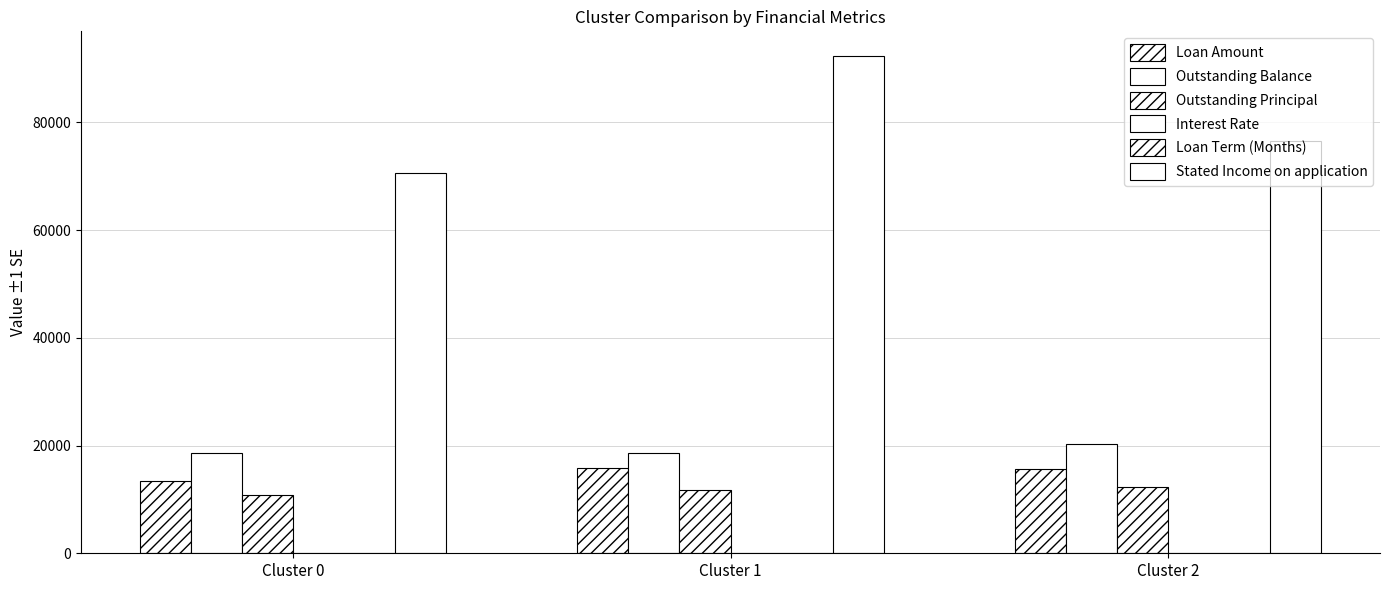

Reading left to right, what are all the values shown in this chart?

Loan Amount: Cluster 0=13507.5	Cluster 1=15888.3	Cluster 2=15584.9
Outstanding Balance: Cluster 0=18563.8	Cluster 1=18570.3	Cluster 2=20297.4
Outstanding Principal: Cluster 0=10910.1	Cluster 1=11735.7	Cluster 2=12269.5
Interest Rate: Cluster 0=0.3	Cluster 1=0.3	Cluster 2=0.3
Loan Term (Months): Cluster 0=55.9	Cluster 1=54.9	Cluster 2=57.4
Stated Income on application: Cluster 0=70586.2	Cluster 1=92272.6	Cluster 2=76569.1